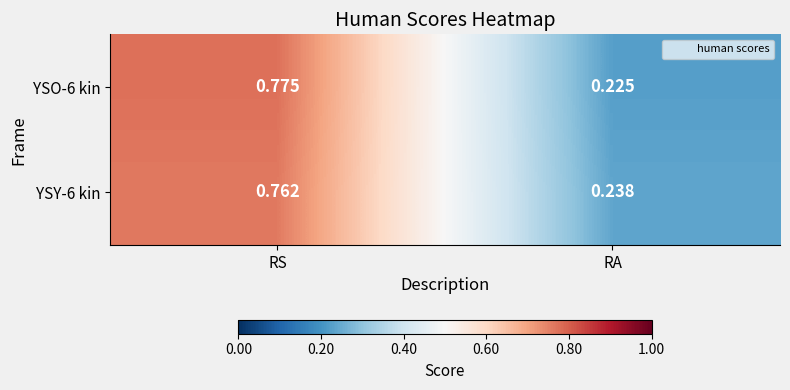

List the labels in order of YSO-6 kin value, smallest first.

RA, RS